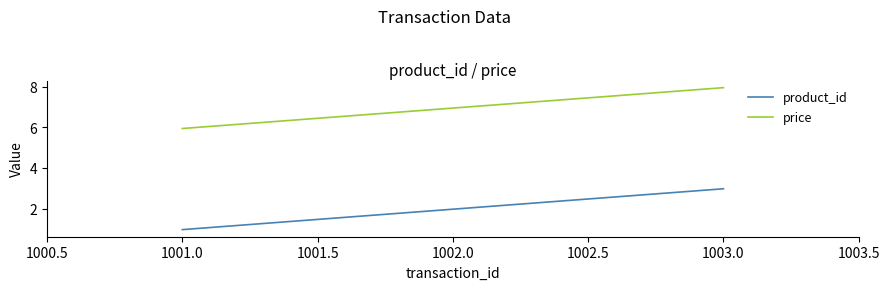

Reading right to left, extract all data points from this chart.

product_id: 3.0	2.0	1.0
price: 8.0	7.0	6.0